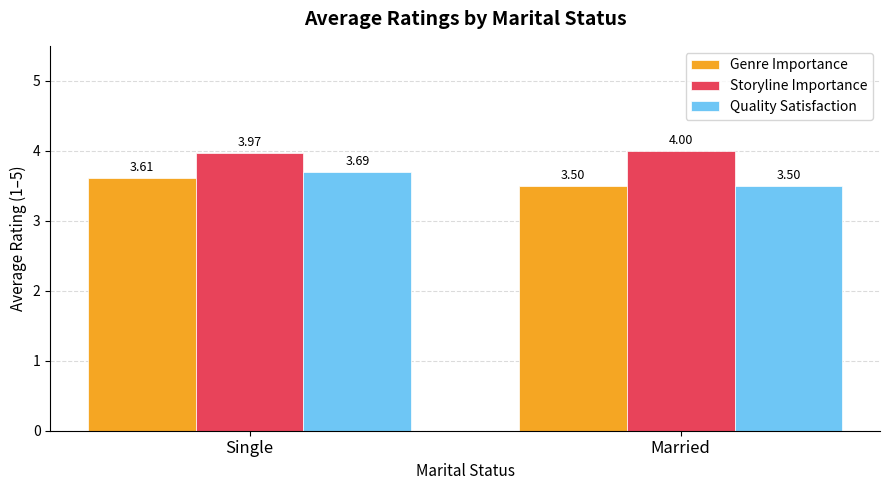

True or false: Storyline Importance has a value of 4.0 at Single.

True